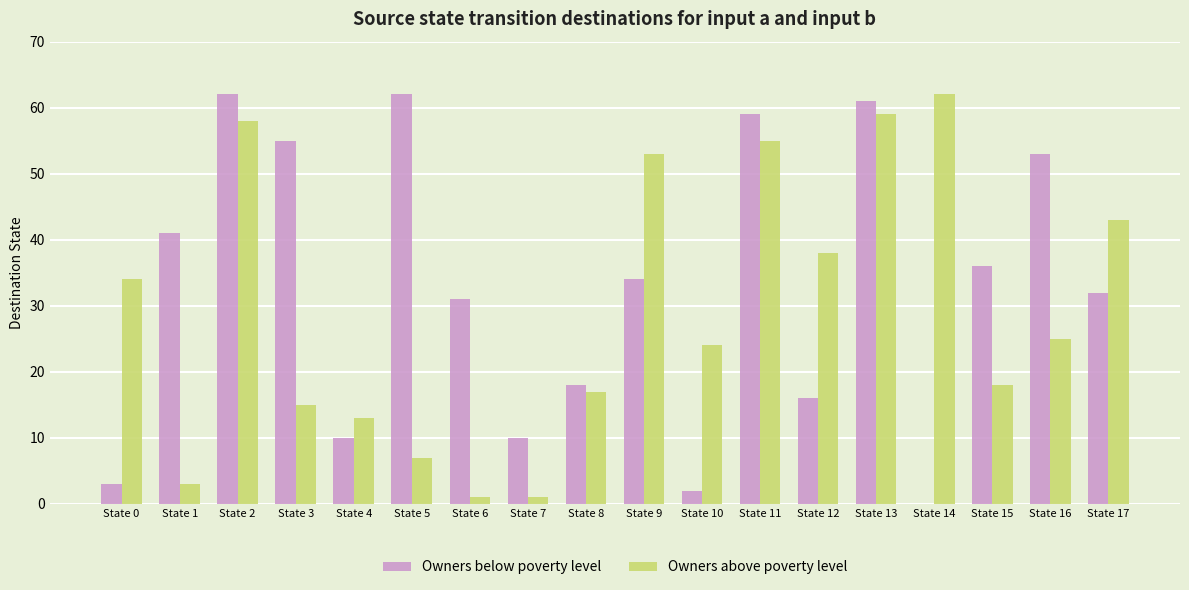

Reading left to right, transcribe all the data shown in this chart.

Owners below poverty level: 3	41	62	55	10	62	31	10	18	34	2	59	16	61	0	36	53	32
Owners above poverty level: 34	3	58	15	13	7	1	1	17	53	24	55	38	59	62	18	25	43